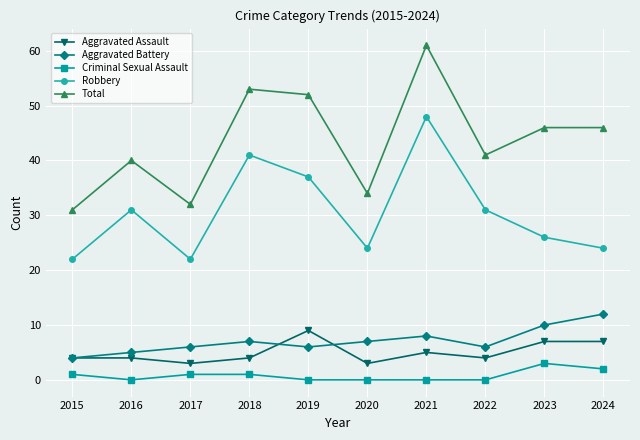

True or false: Total and Robbery intersect in this chart.

False